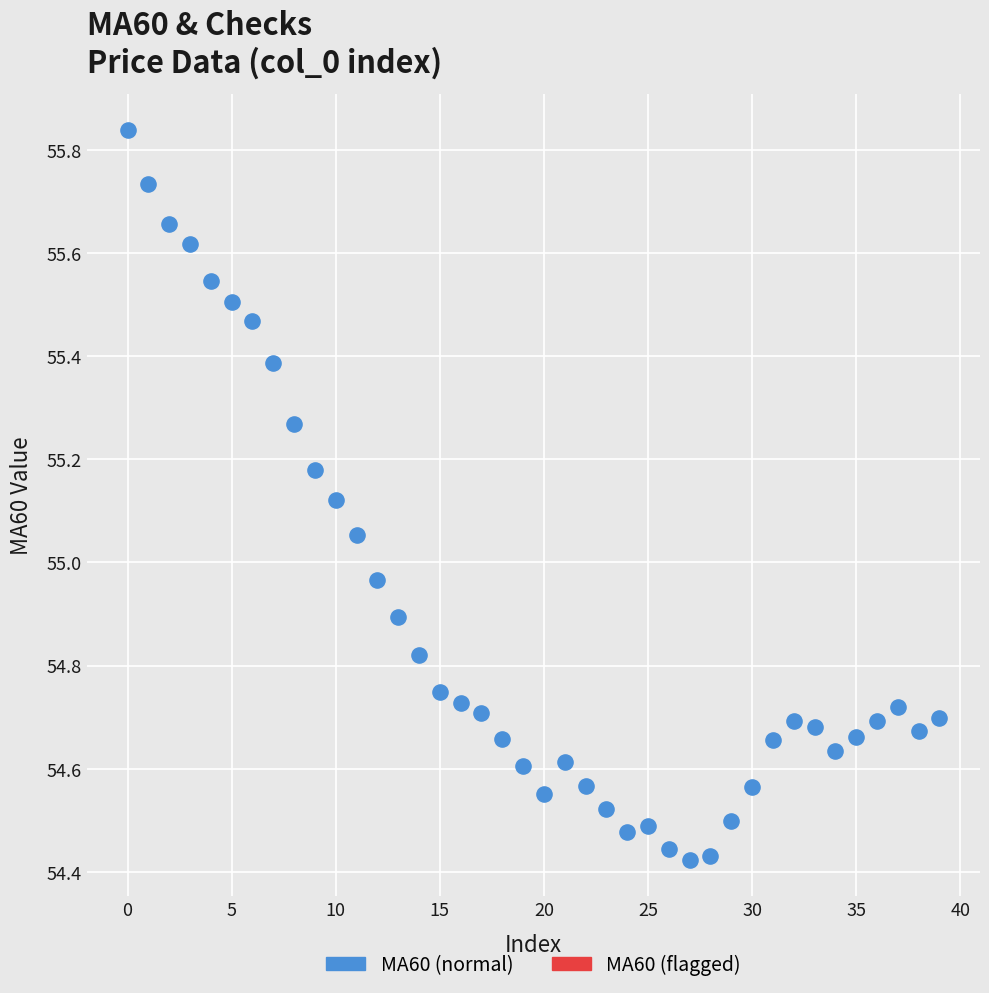

What is the range of Y values (max minus min)?

1.4